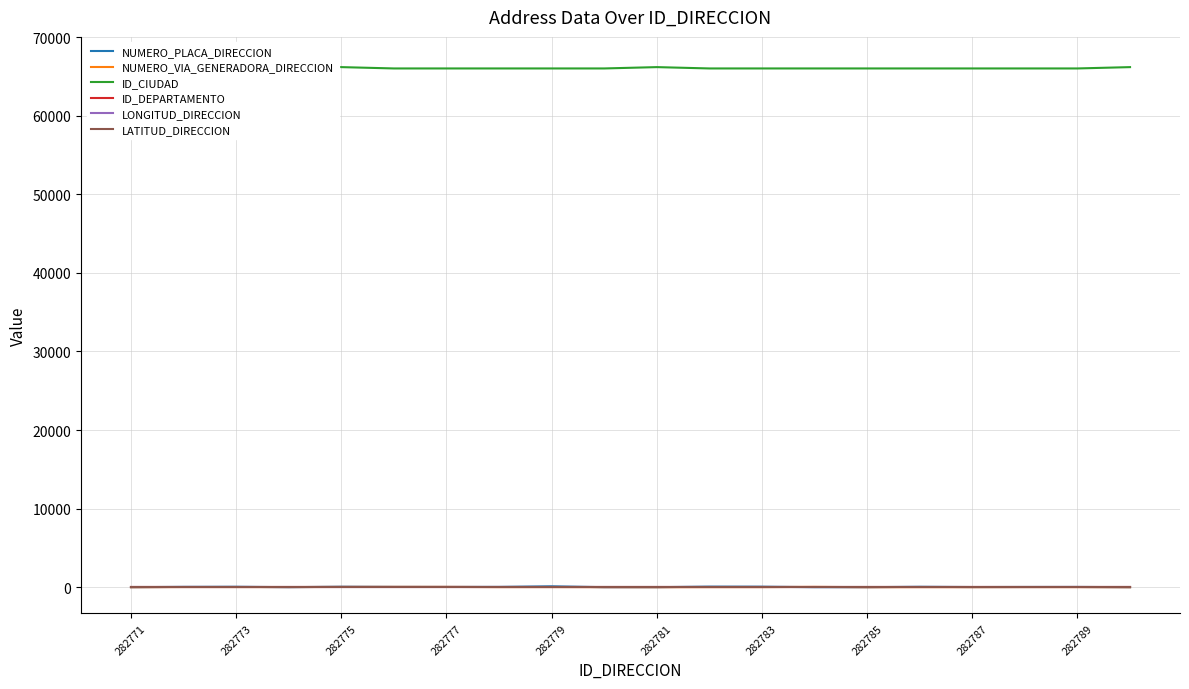

Does the chart have visible grid lines?

Yes